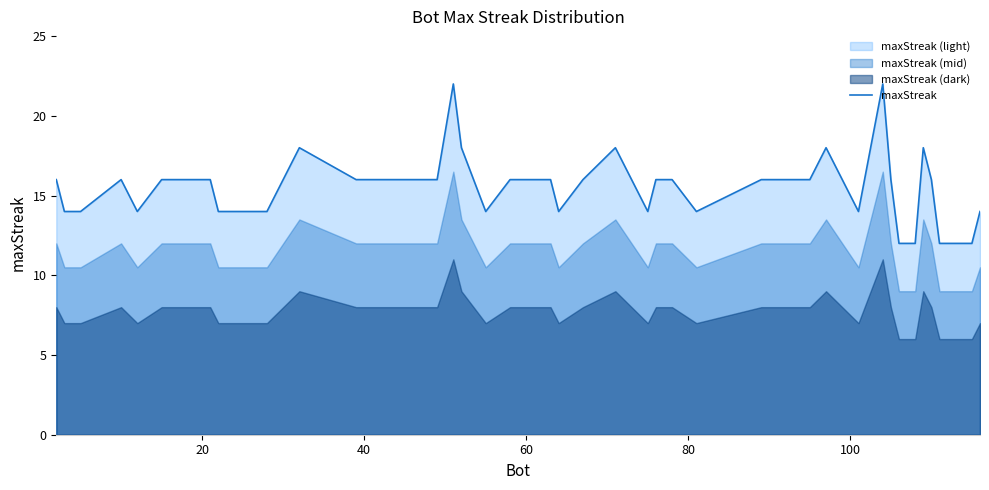

What is the maximum value for maxStreak?

22